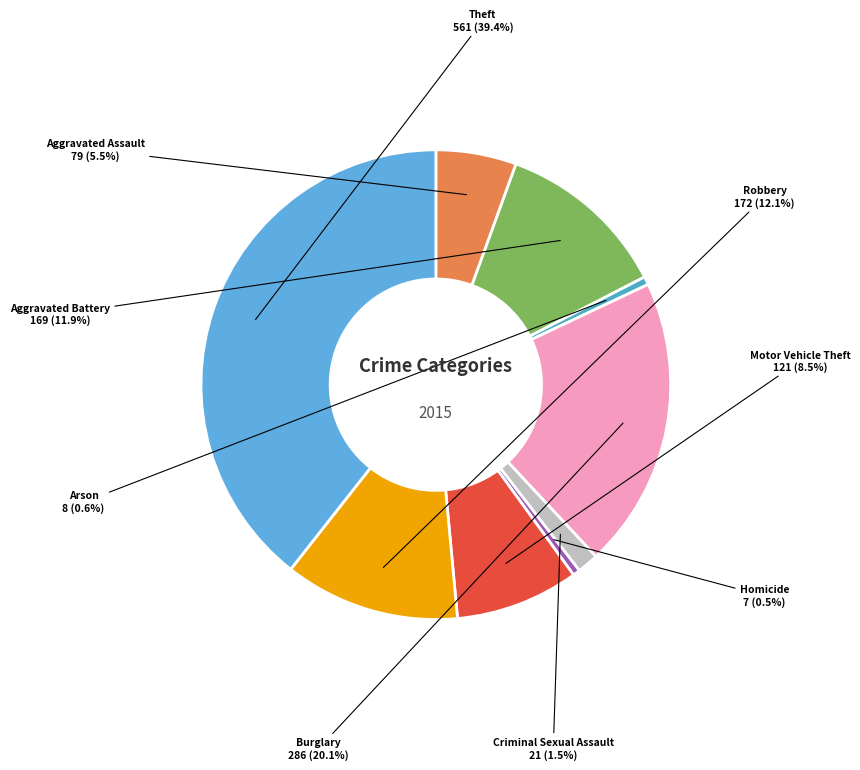

How much of the chart is everything except Robbery?

87.9%